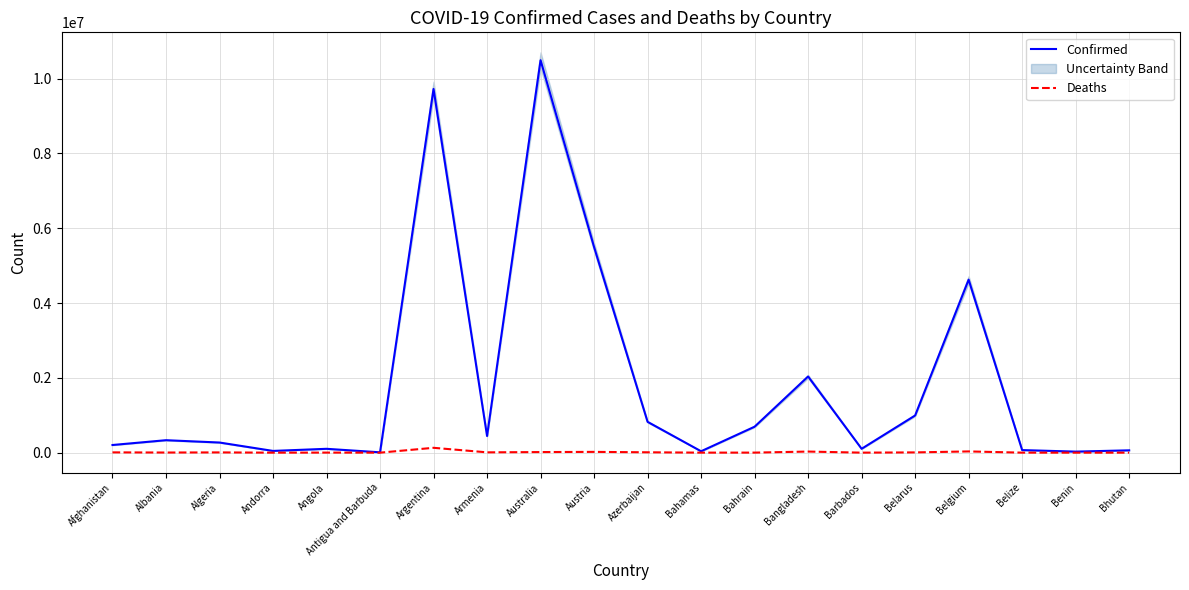

Which series has the largest total across all categories?

Confirmed